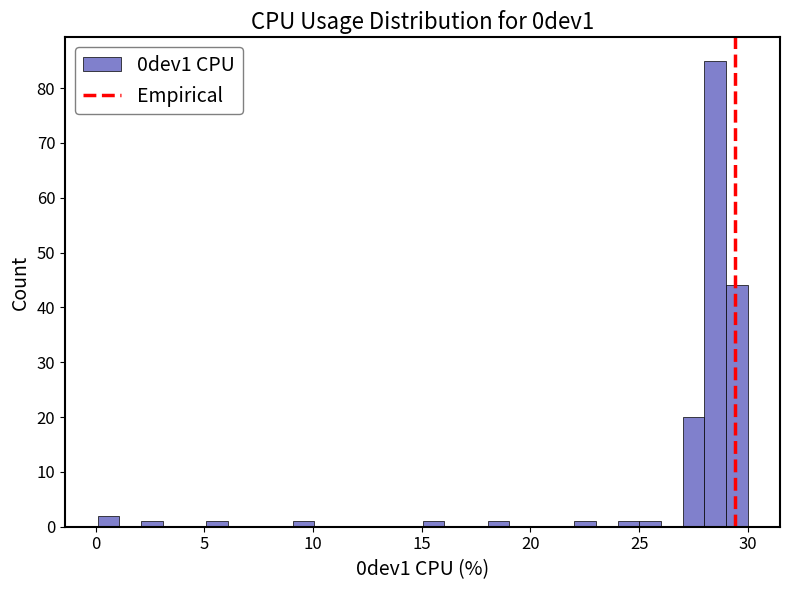

Read against the x-axis, roughly where is the centre of the tallest bar?

28.5